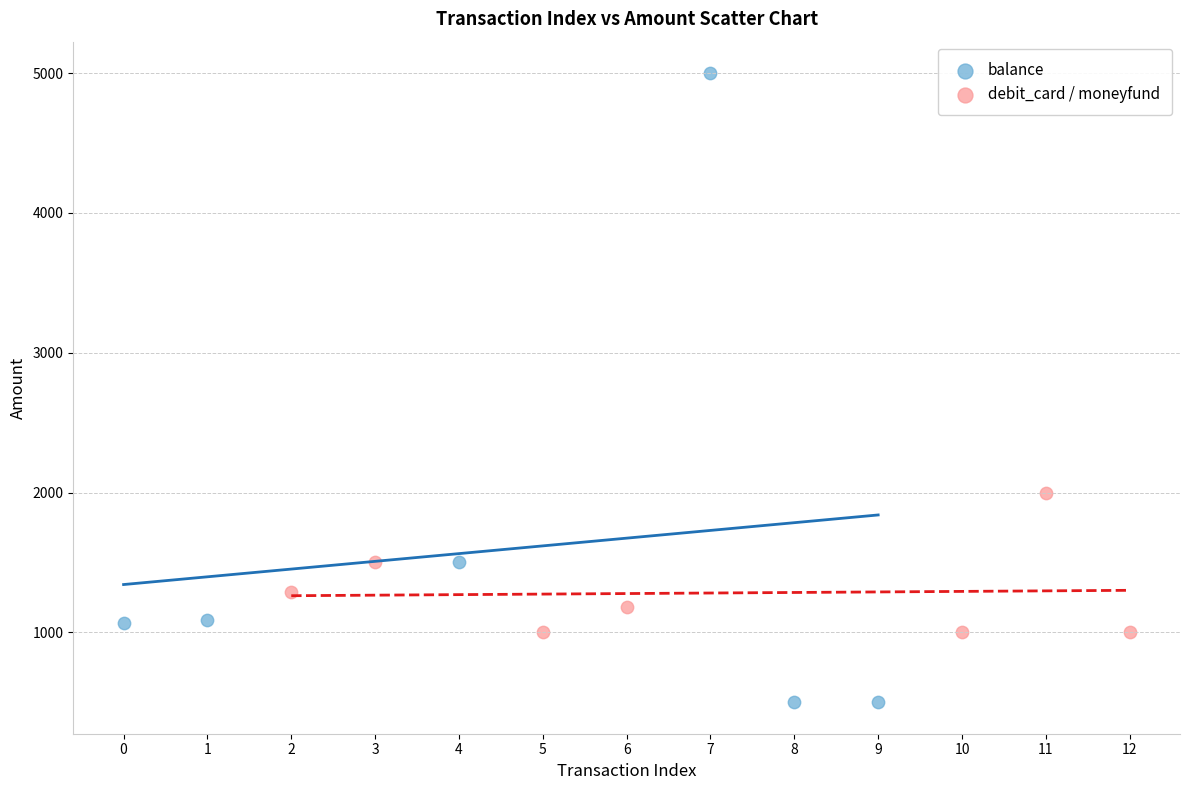

Which series reaches the maximum Y coordinate?

balance